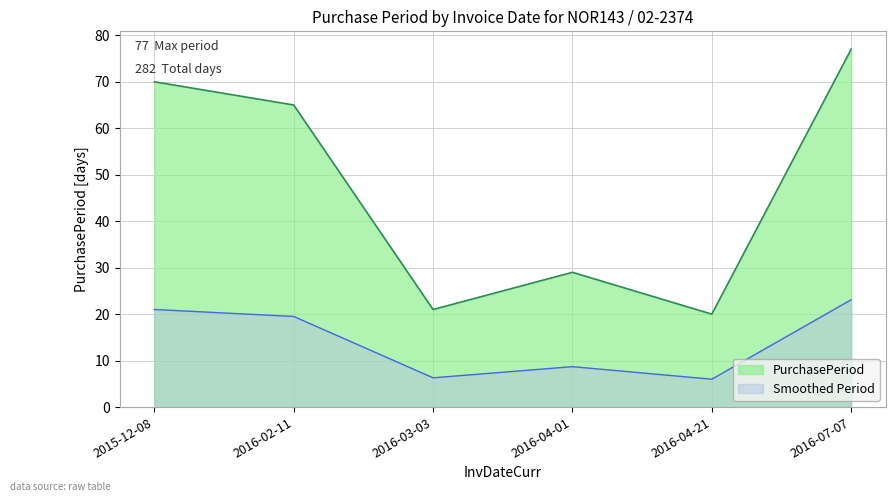

Rank the categories by value from lowest to highest.

2016-04-21, 2016-03-03, 2016-04-01, 2016-02-11, 2015-12-08, 2016-07-07